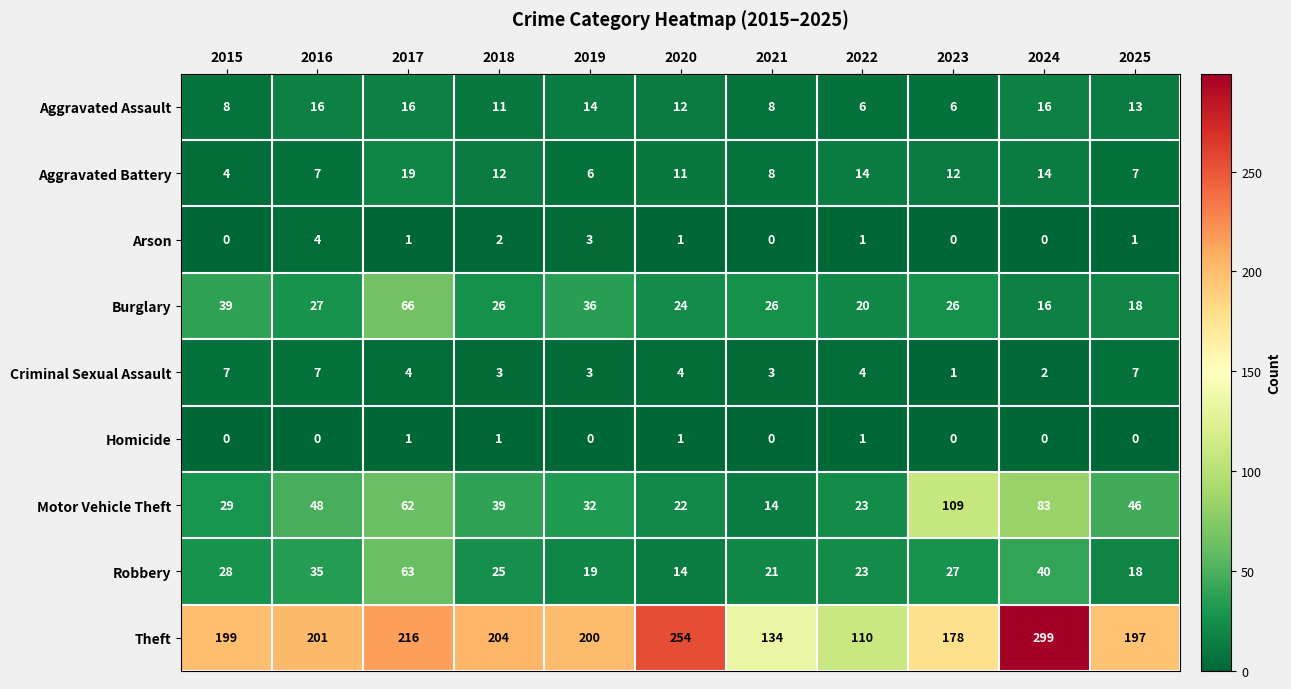

What is the greatest value displayed?

299